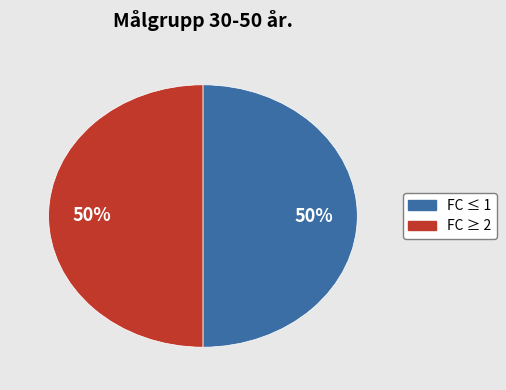

To the nearest percent, what is the average slice percentage?

50%